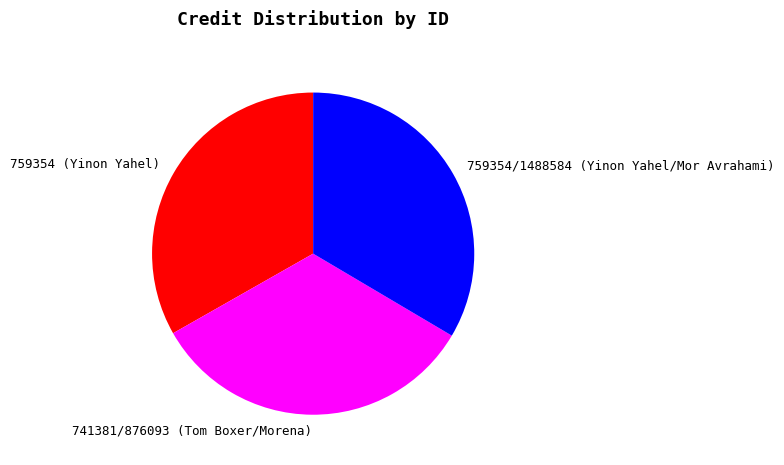

Is the sum of 759354 (Yinon Yahel) and 741381/876093 (Tom Boxer/Morena) greater than half?

Yes